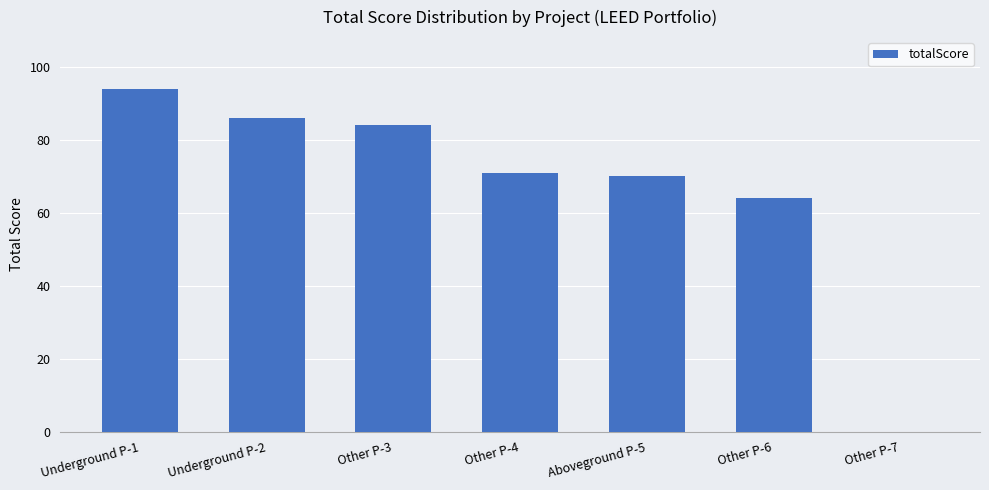

Reading left to right, extract all data points from this chart.

94	86	84	71	70	64	0